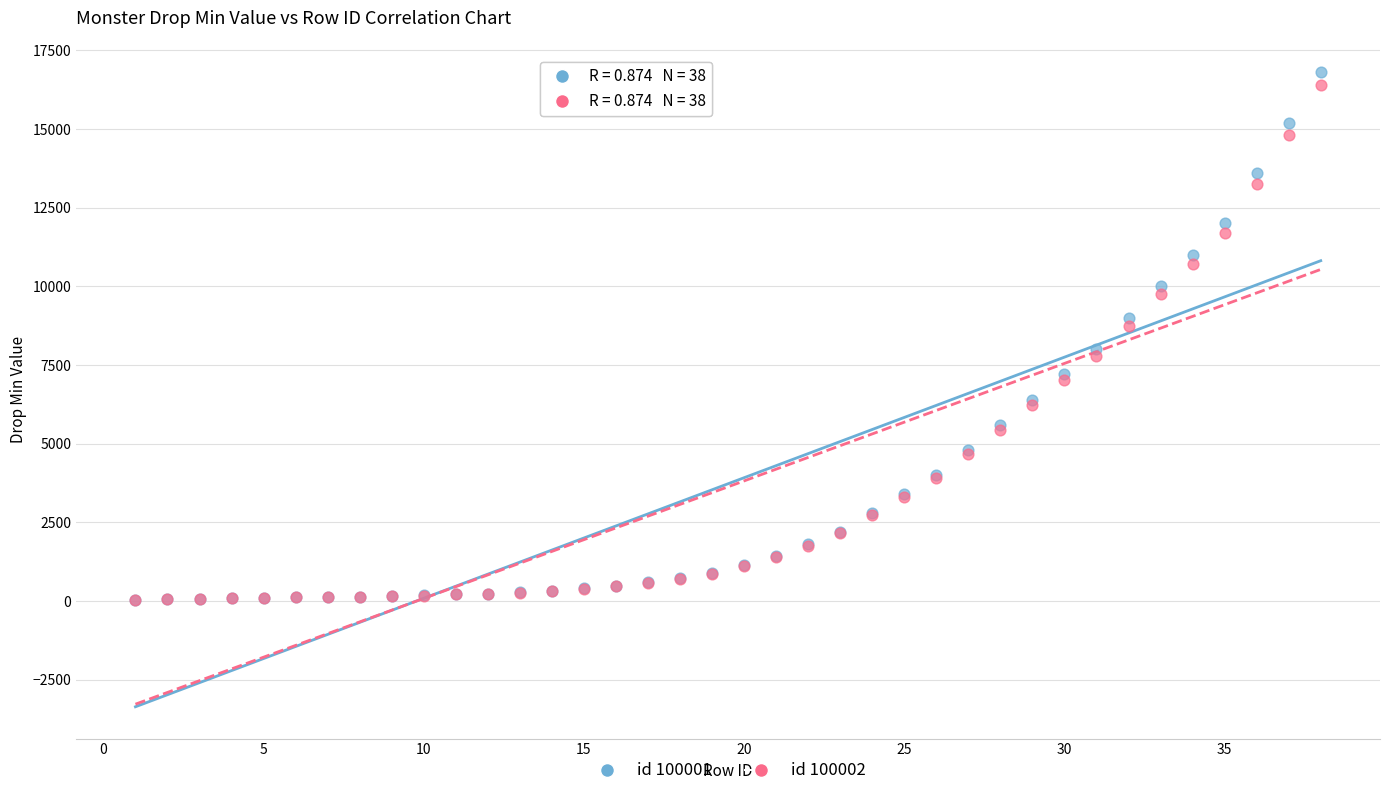

What are all the series names shown in the legend?

id 100001, id 100002